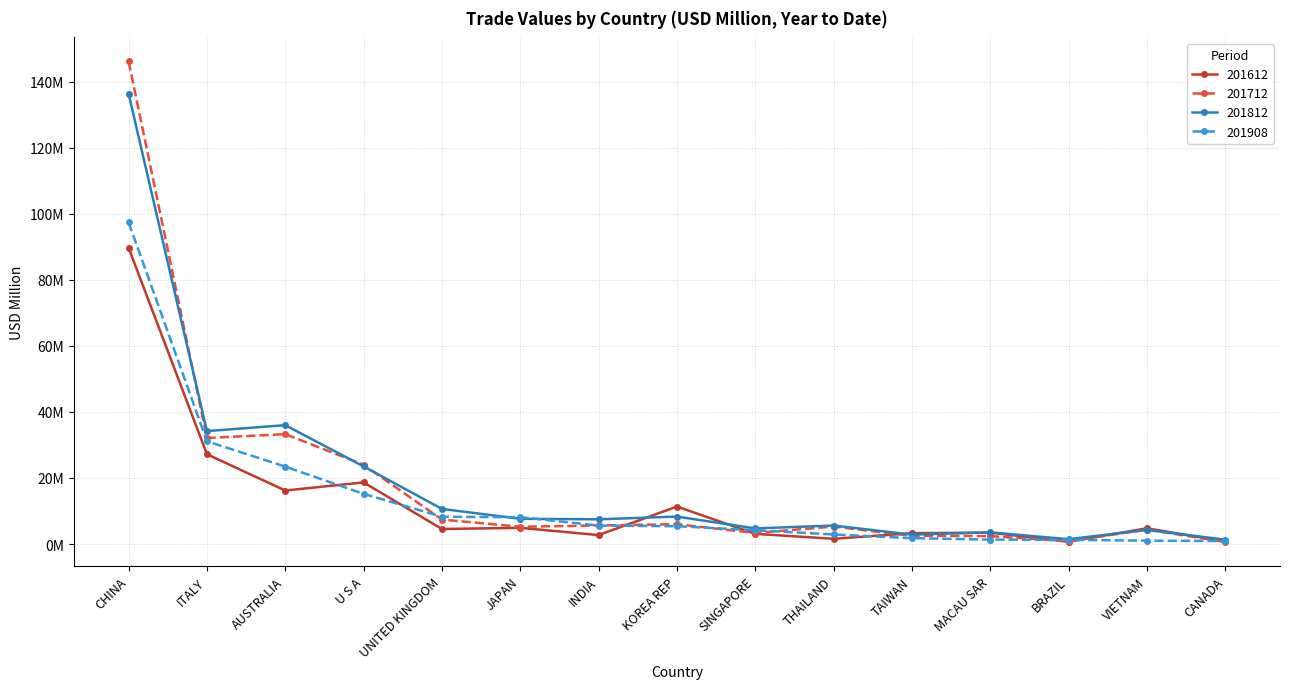

Which series has the widest spread of values?

201712